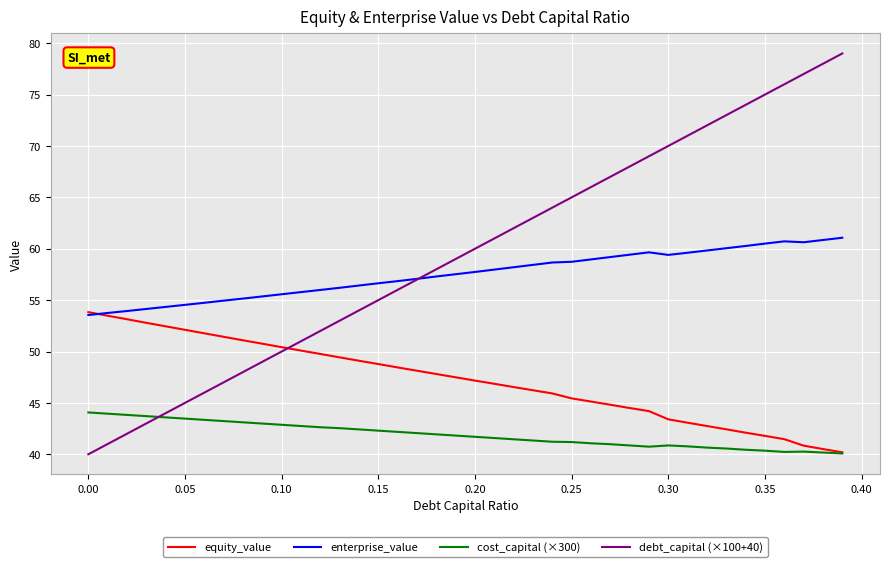

What is the maximum value shown in the chart?

79.0